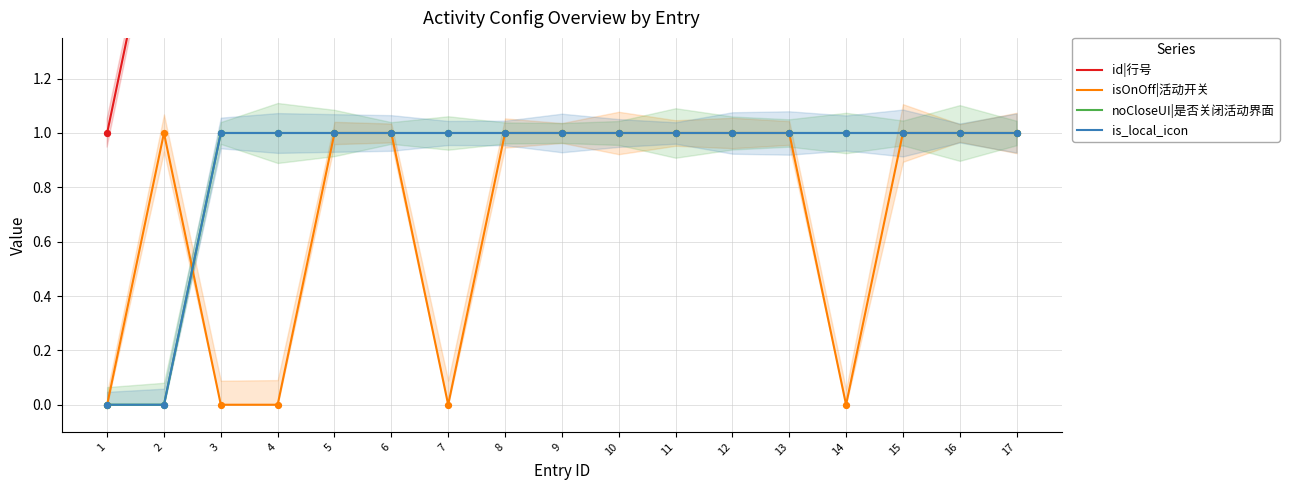

At how many categories does at least one series exceed 11?

6